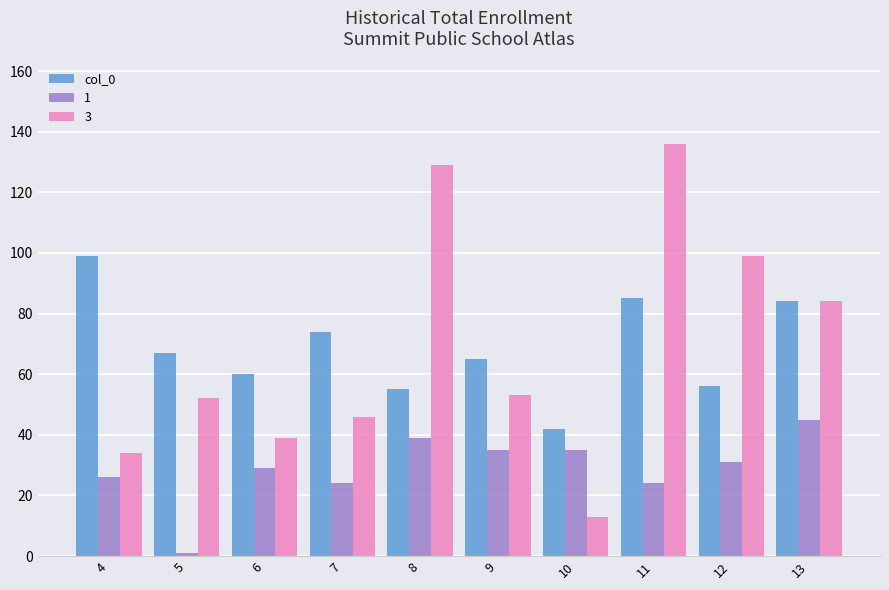

What is the sum of all 3 values?

685